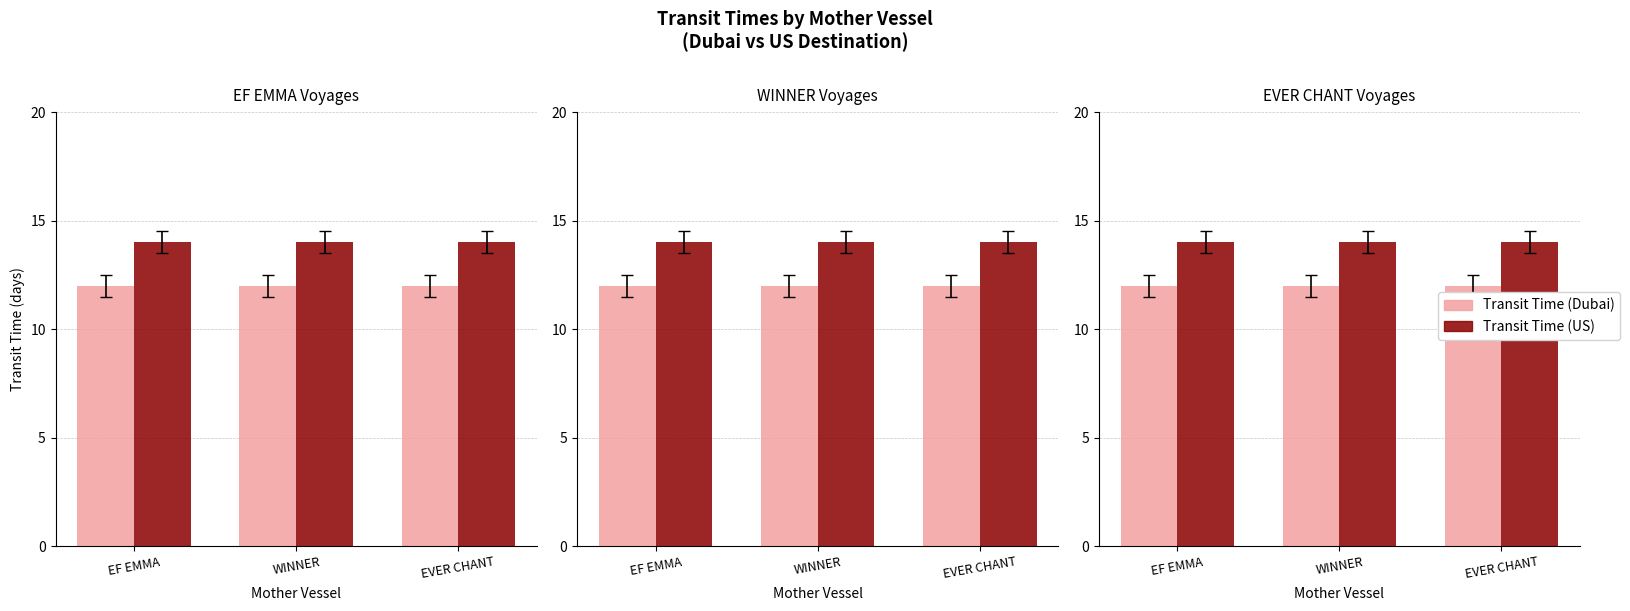

At which category does the chart reach its peak across all series?

EF EMMA